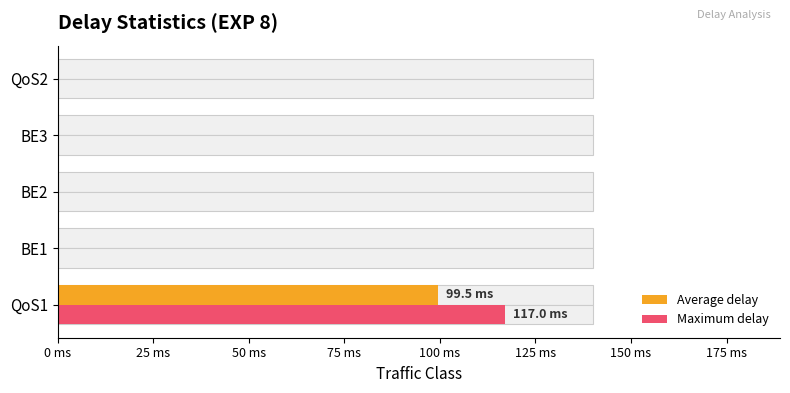

At how many categories does at least one series exceed 0?

1